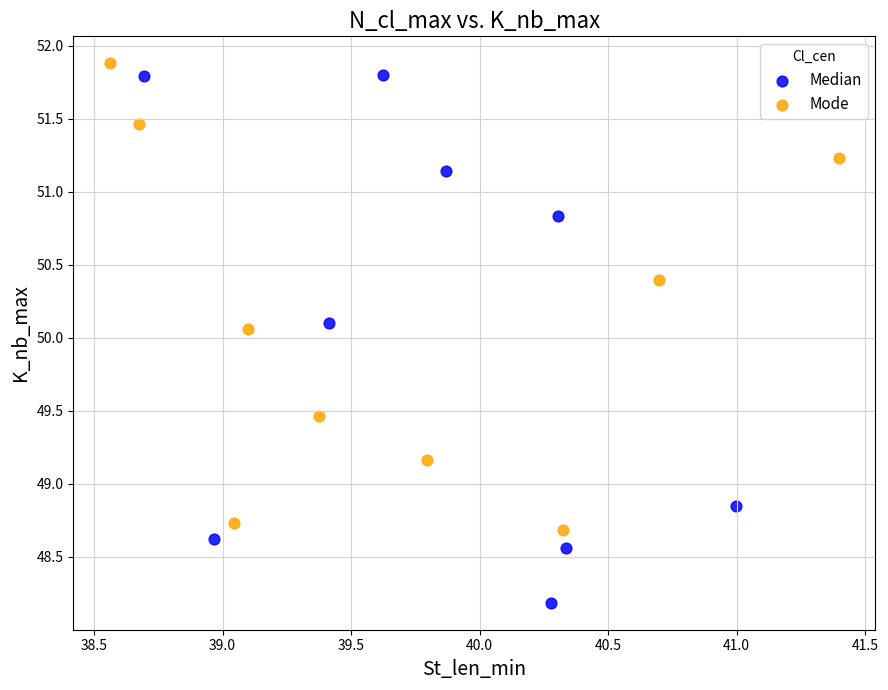

Which series has the largest Y range (max minus min)?

Median